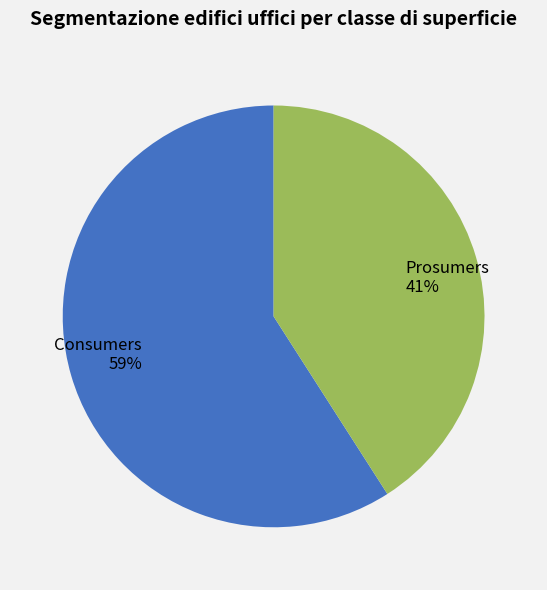

Approximately how many times larger is the value at Prosumers compared to Consumers?

0.7